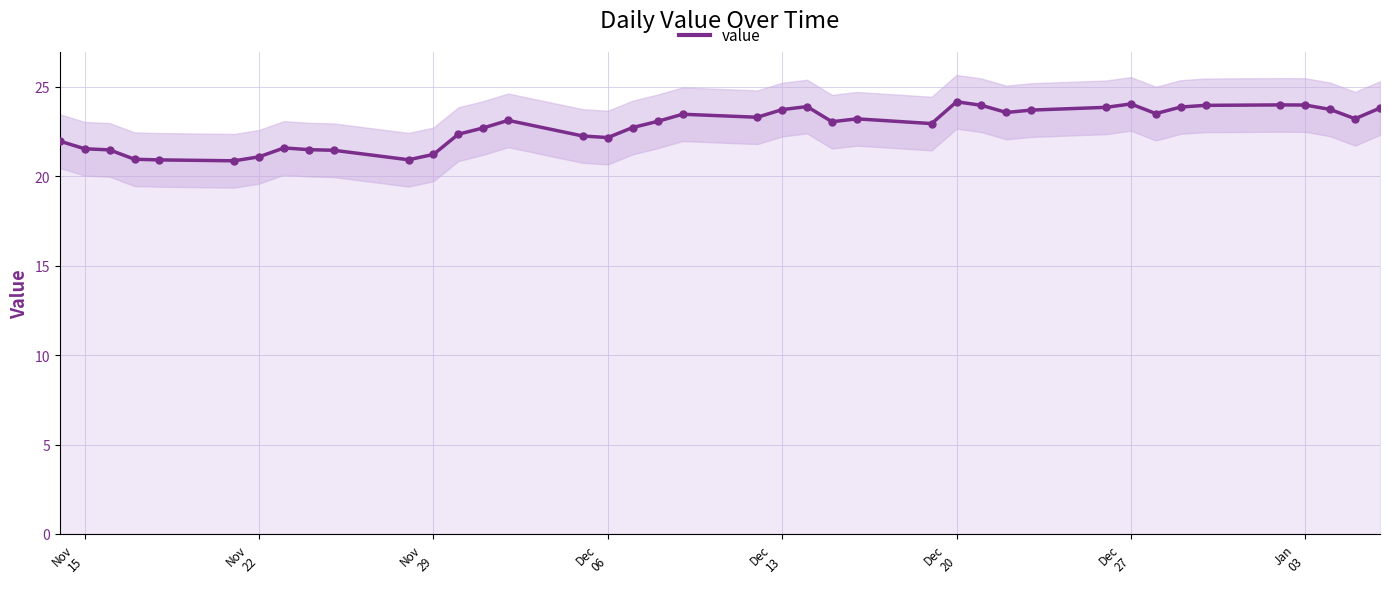

What is the ratio of the value at Dec
20 to the value at Dec
13?

1.0